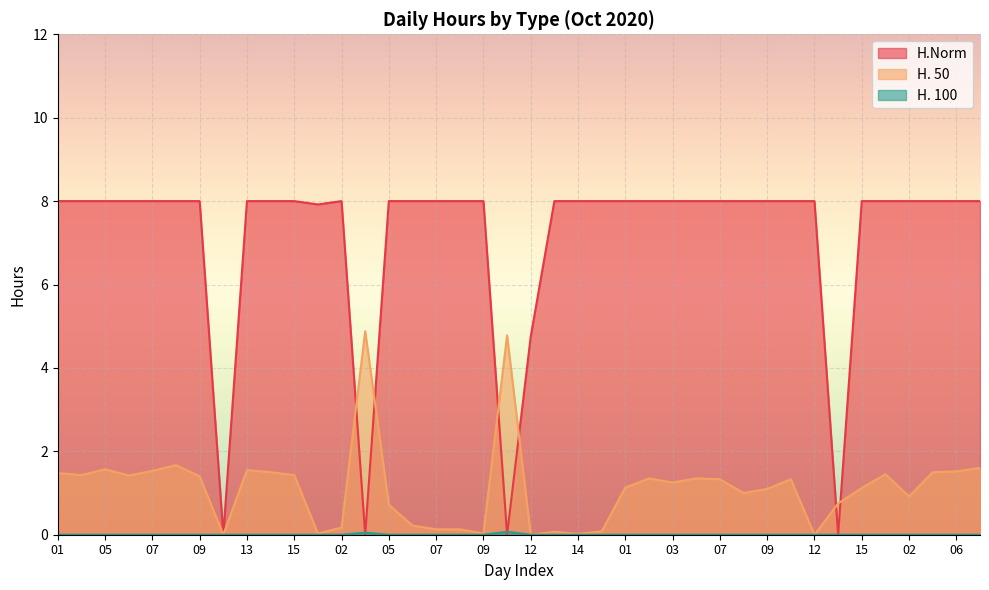

How many lines are shown in the chart?

3